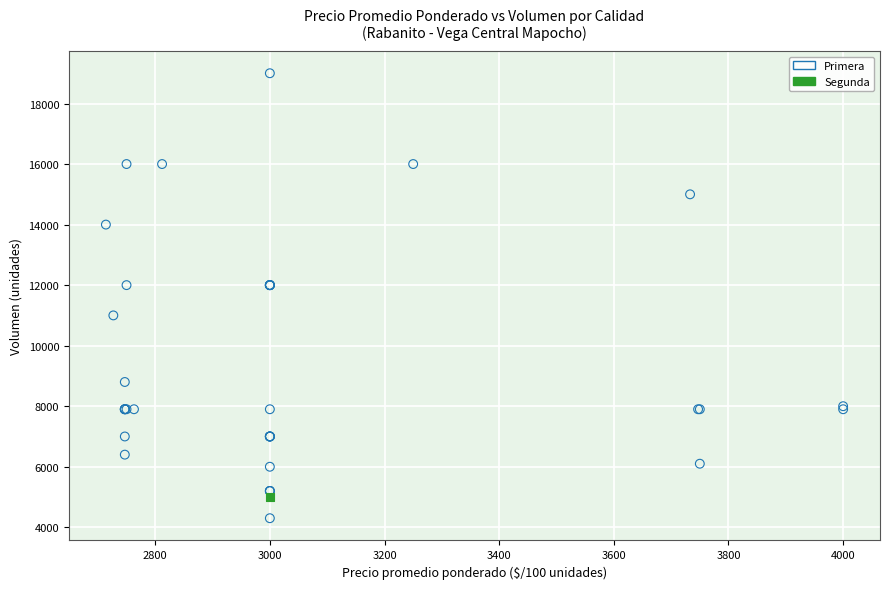

What are all the series names shown in the legend?

Primera, Segunda